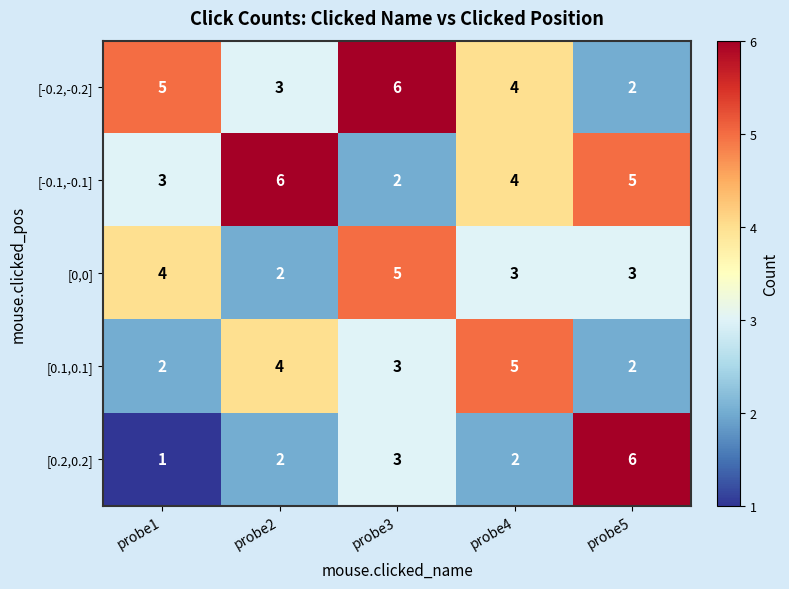

Which category has the lowest value across all series?

probe1